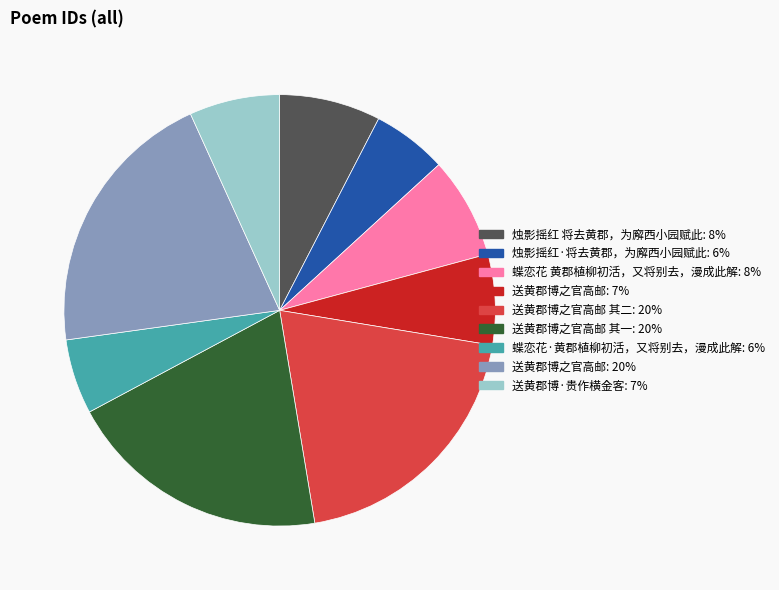

Does any single category account for the majority?

No